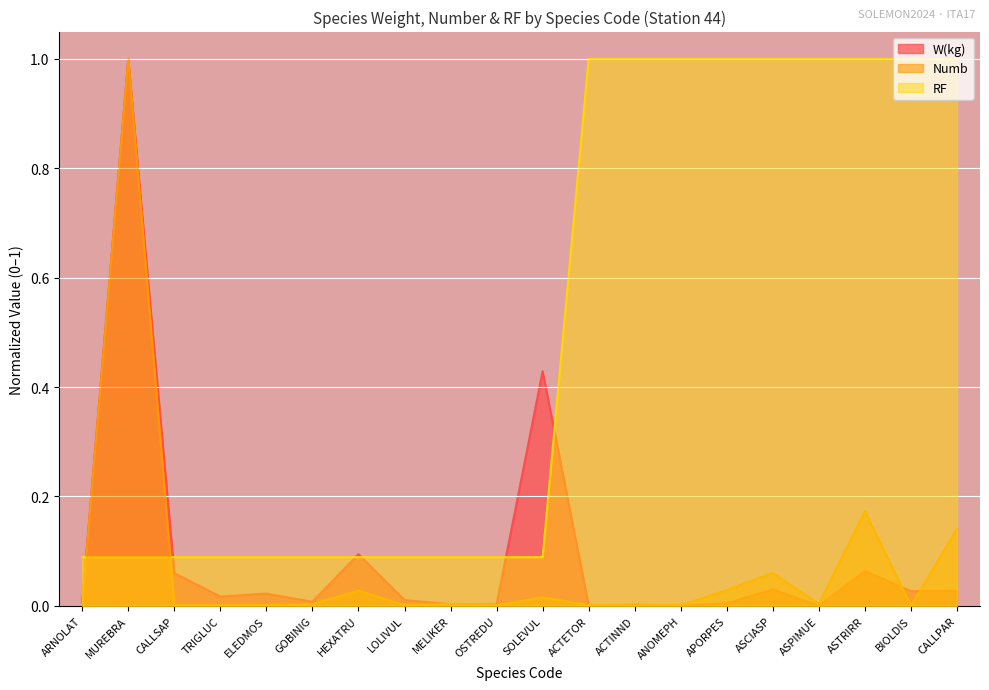

How many distinct data groups are displayed?

3